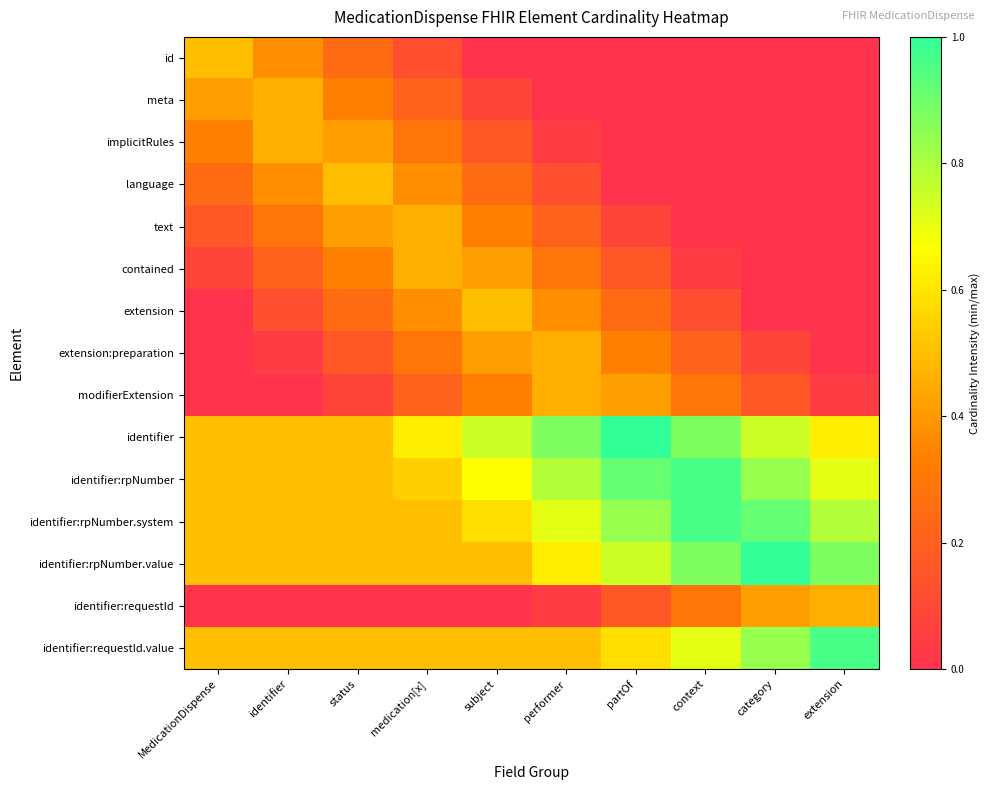

What is the difference between the highest and lowest values at category?

1.0